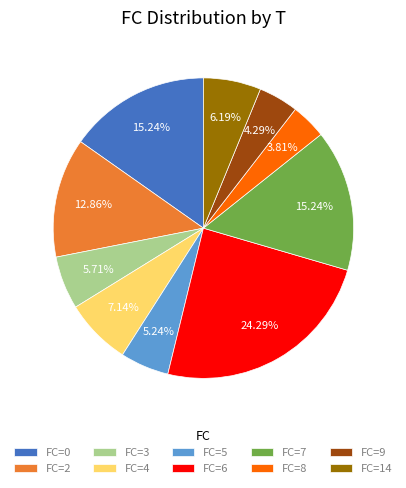

How many segments does this pie chart have?

10